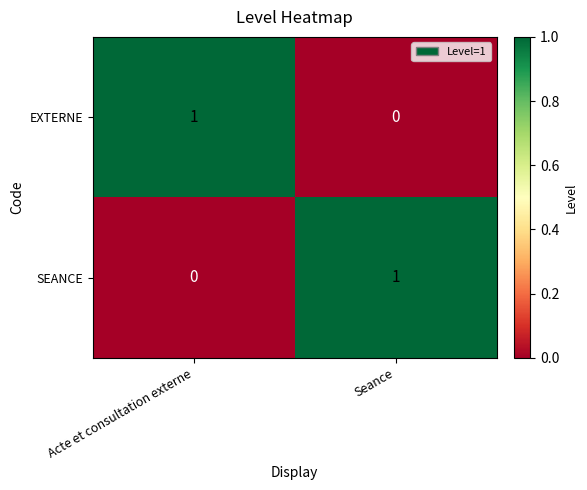

At which label does EXTERNE reach its minimum?

Seance